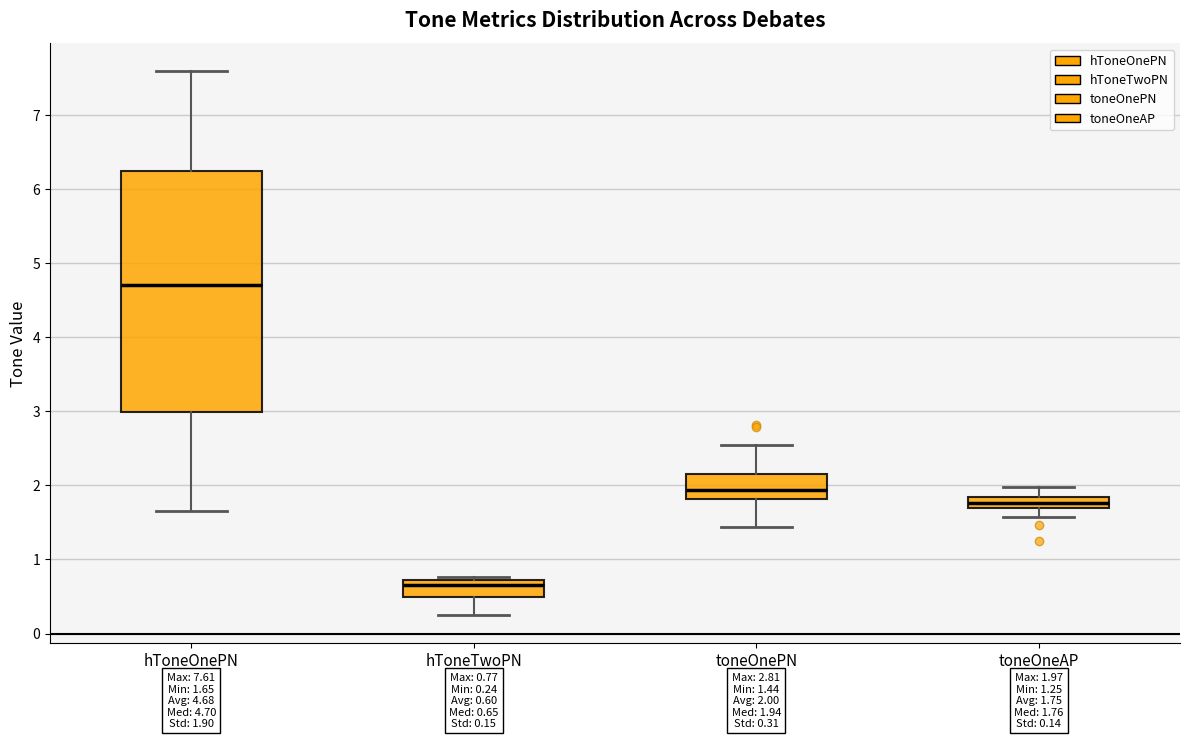

Which box has the highest median line?

hToneOnePN